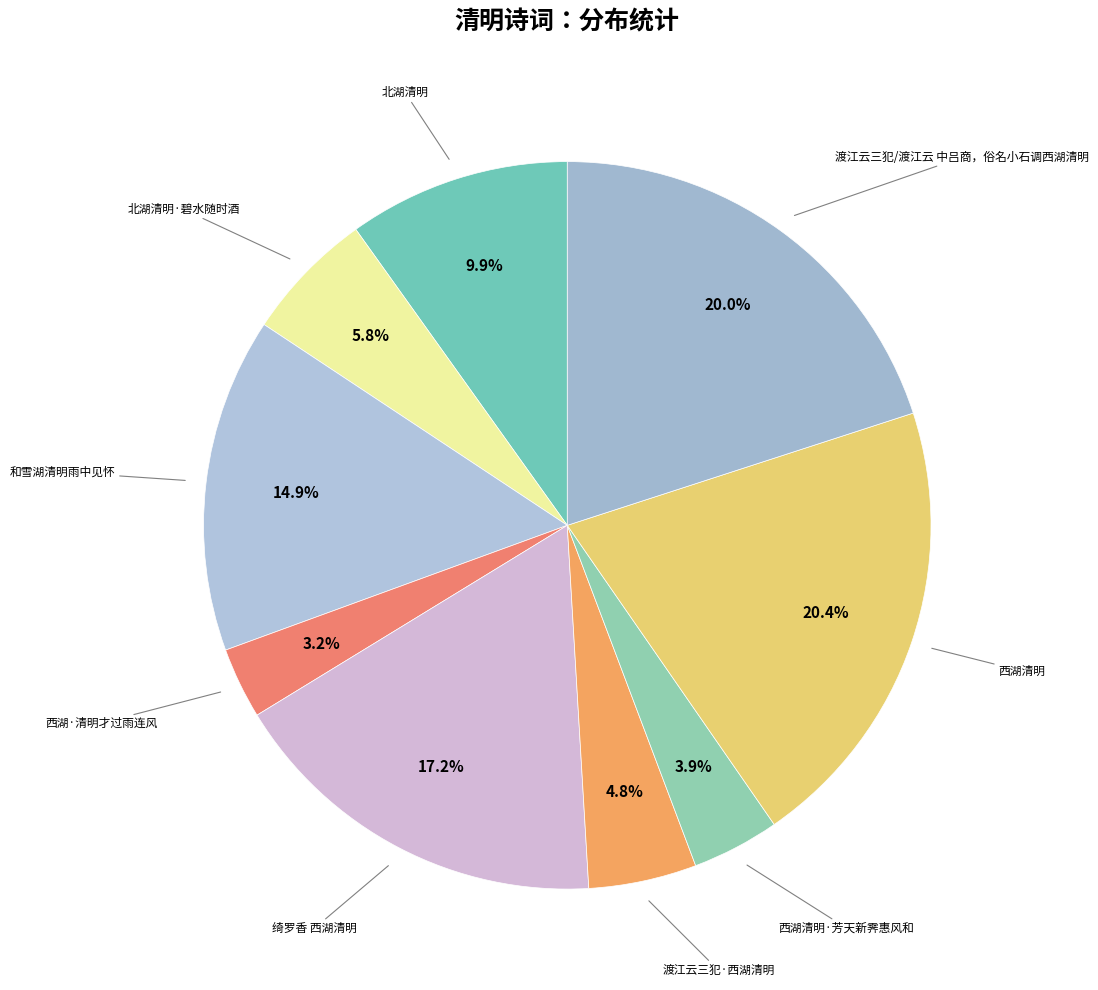

How many segments does this pie chart have?

9